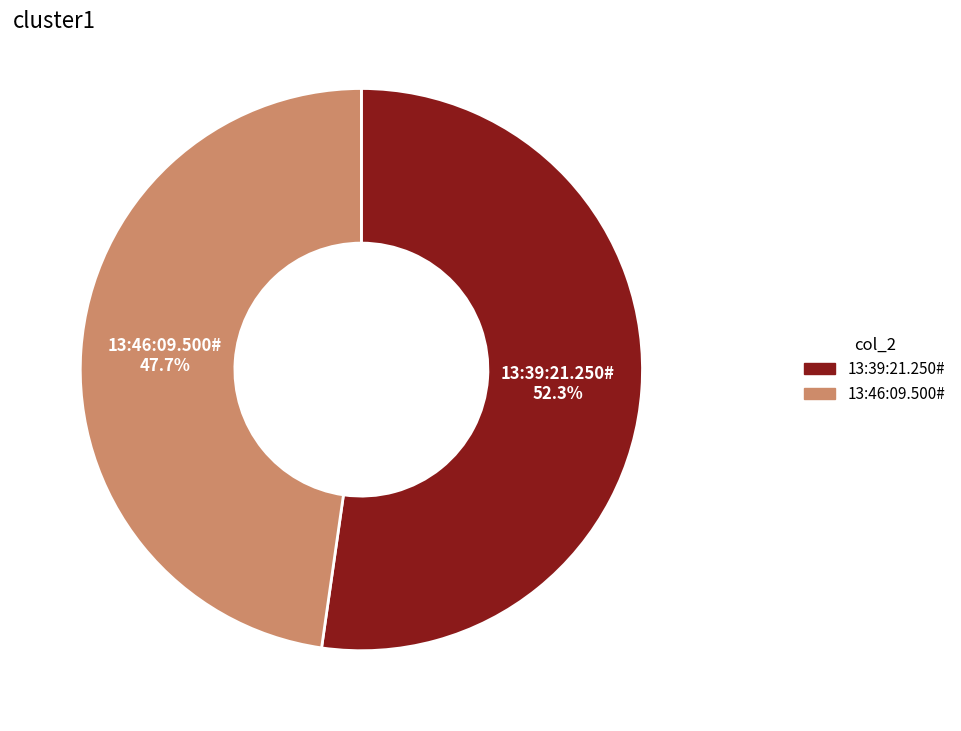

How many segments does this pie chart have?

2